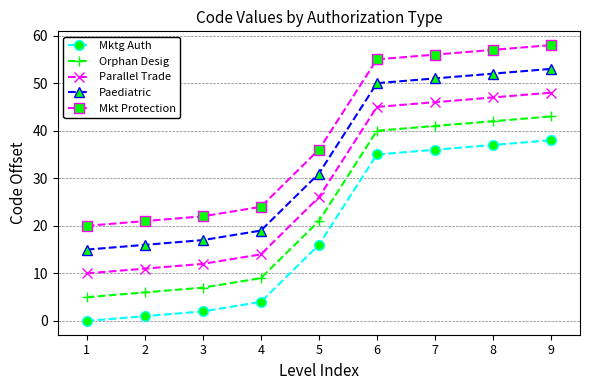

Rank the series by their average value, from lowest to highest.

Mktg Auth, Orphan Desig, Parallel Trade, Paediatric, Mkt Protection